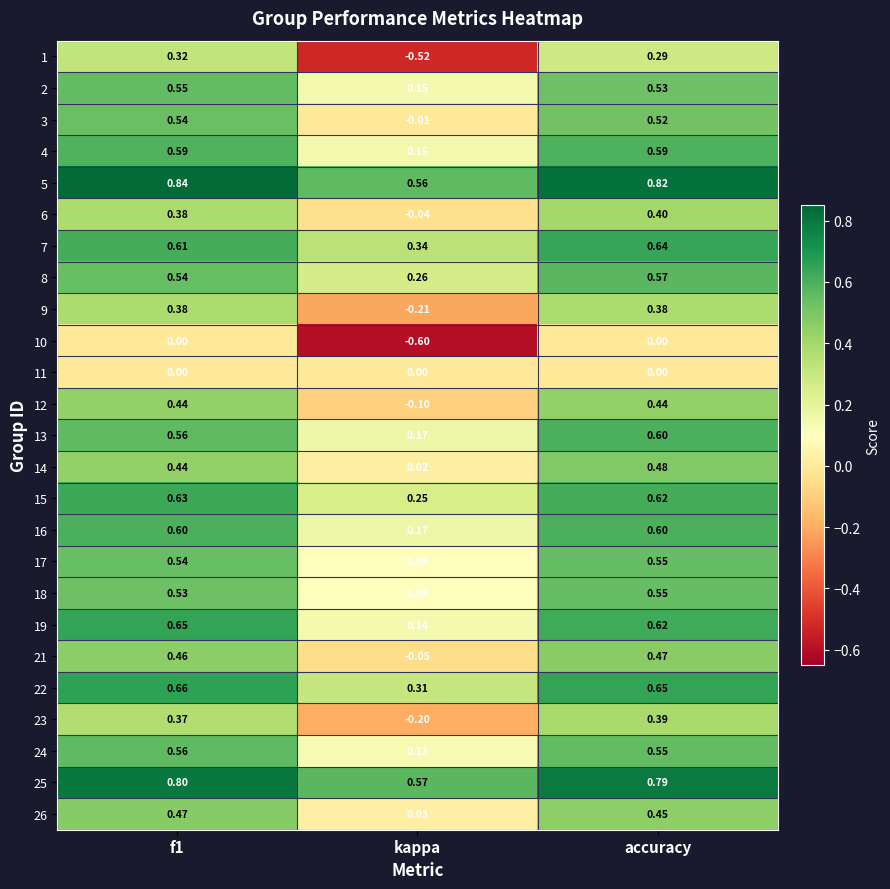

At which label is 24 closest to 0?

kappa